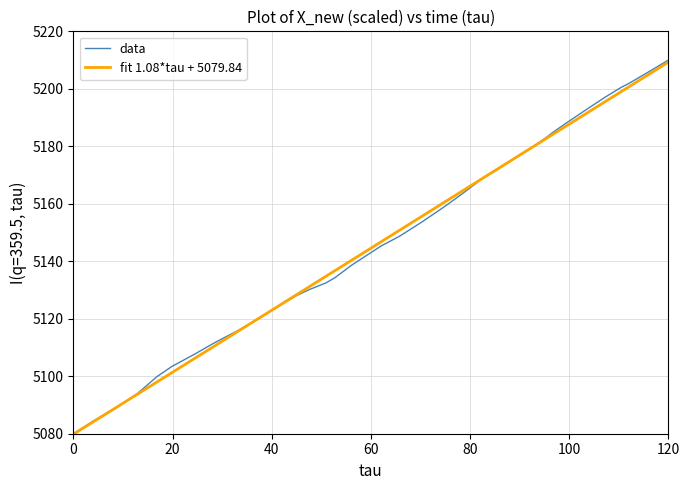

Which series has the widest spread of values?

data